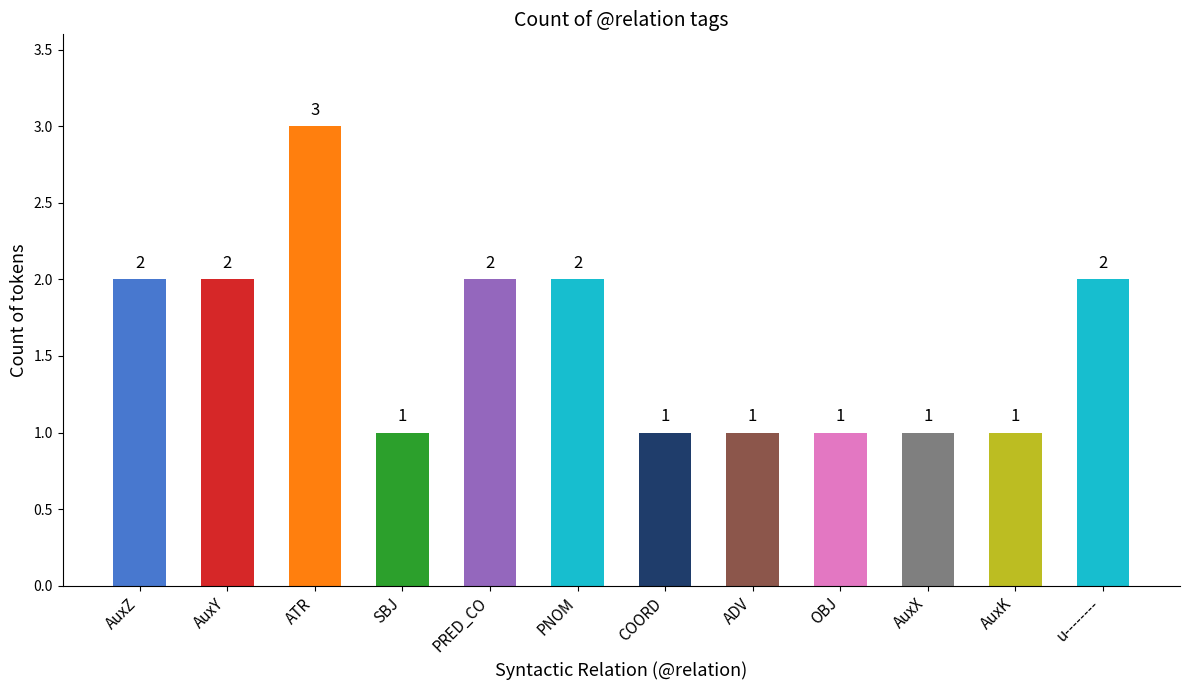

What value does the data have at OBJ?

1